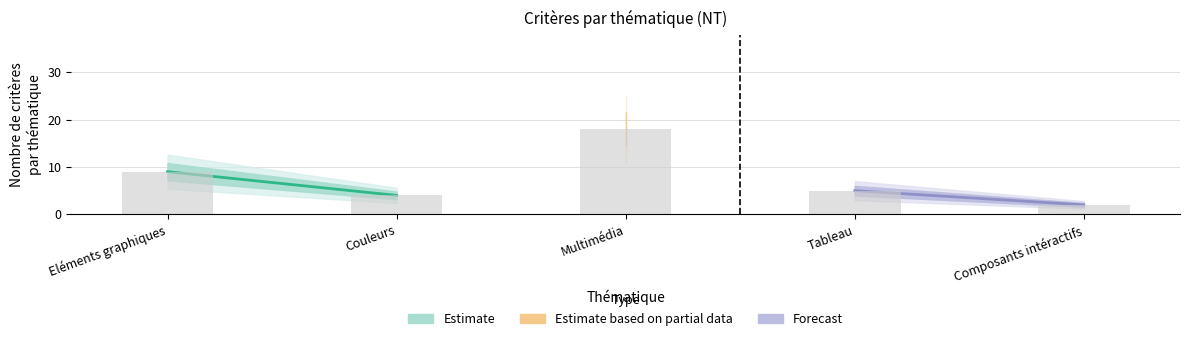

Which has a higher value, Eléments graphiques or Couleurs?

Eléments graphiques